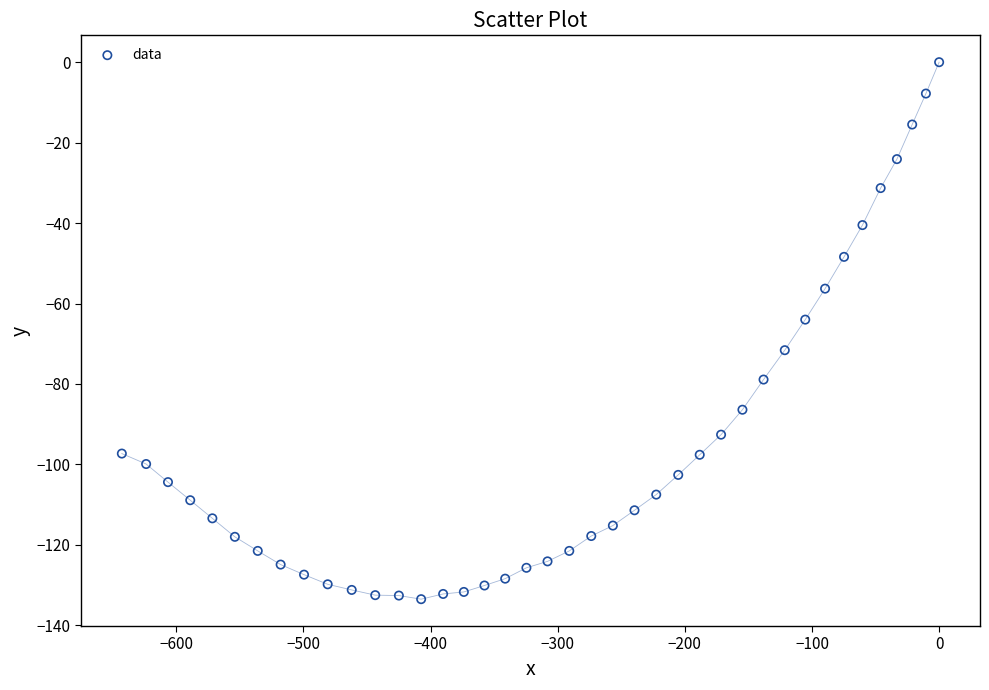

What is the range of X values (max minus min)?

642.8